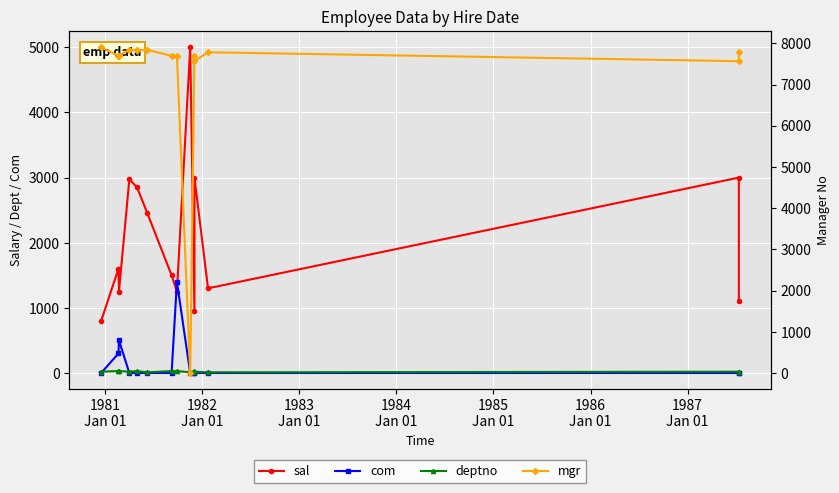

The deptno series shows 18 at 1984
Jan 01. True or false?

False